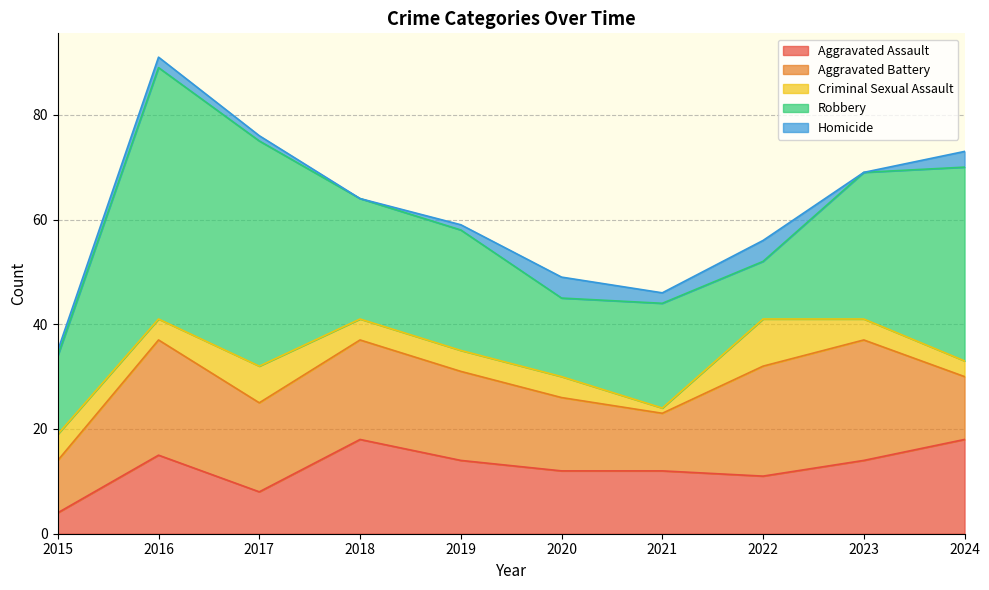

At how many categories does at least one series exceed 35?

3